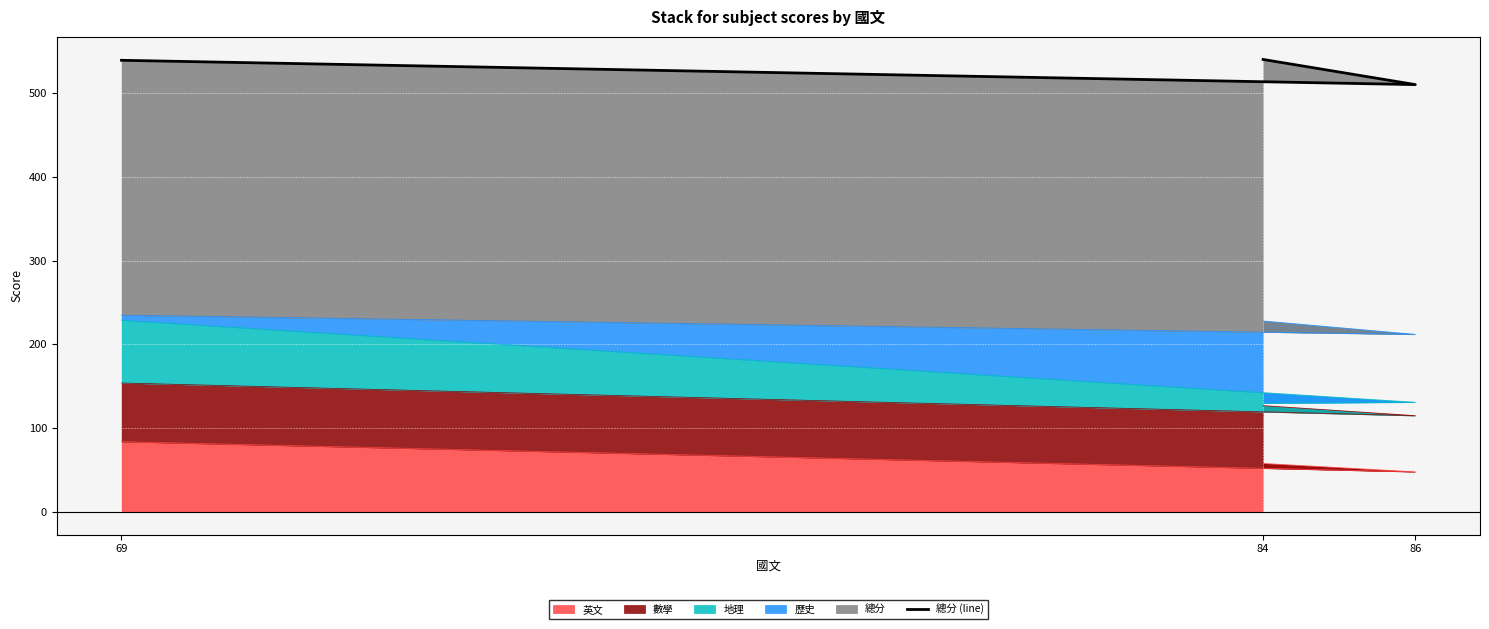

What is the sum of all values?

1589